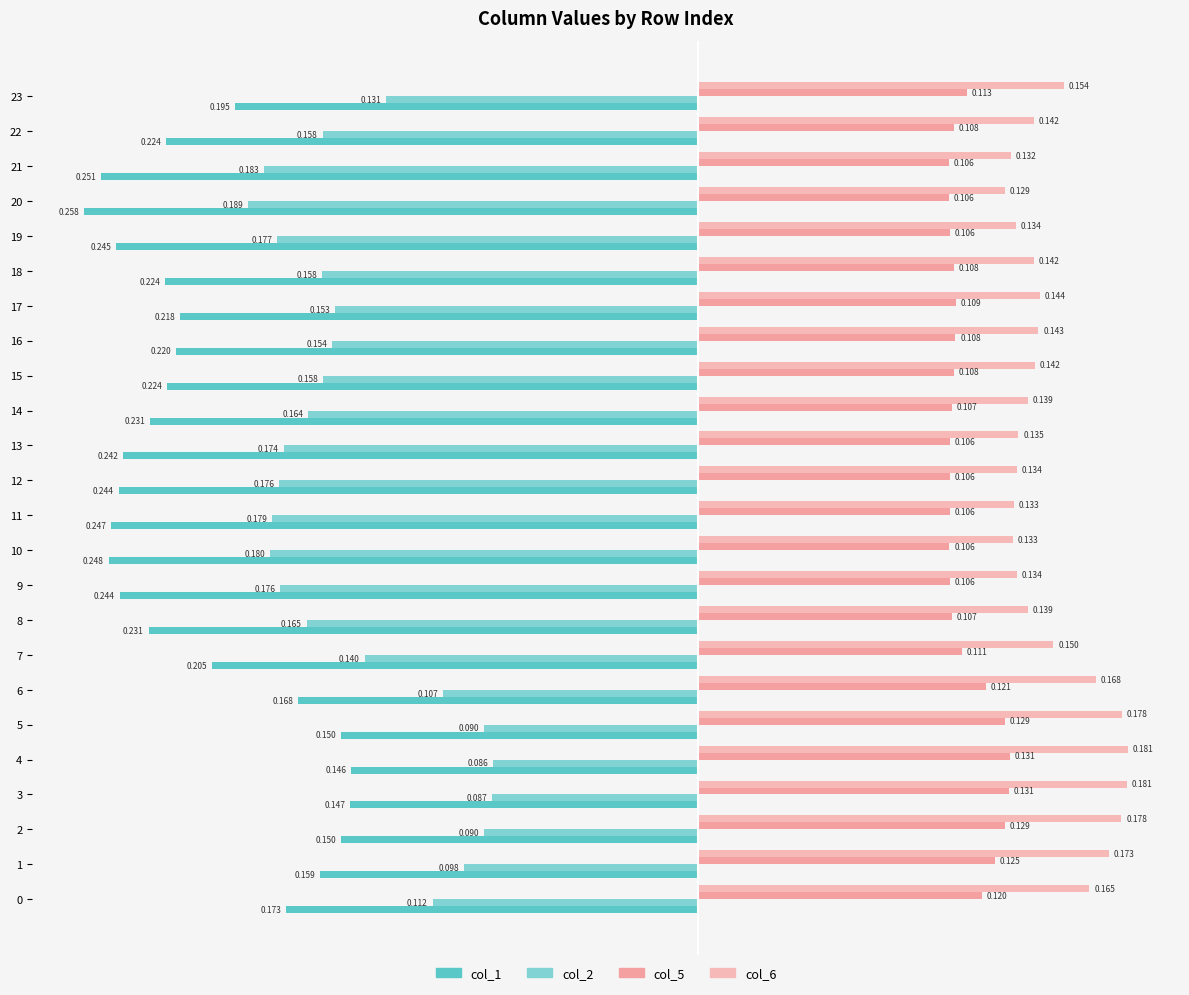

Count the number of data series in this chart.

4